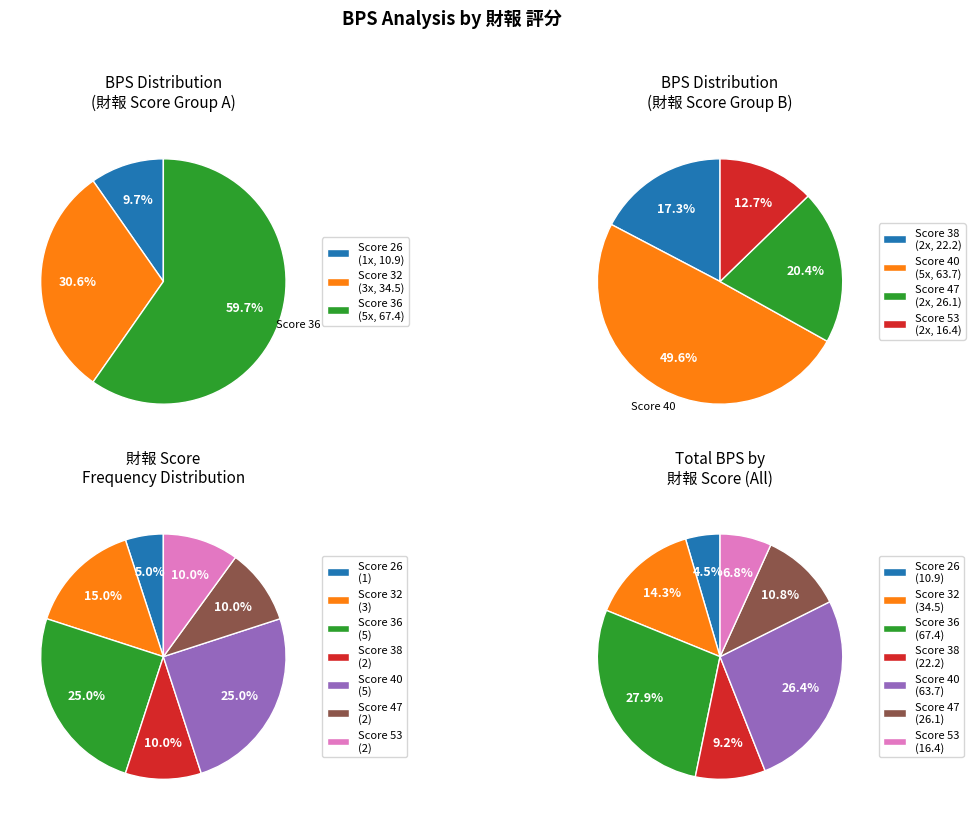

Is it true that 47 is 7% of the pie?

False